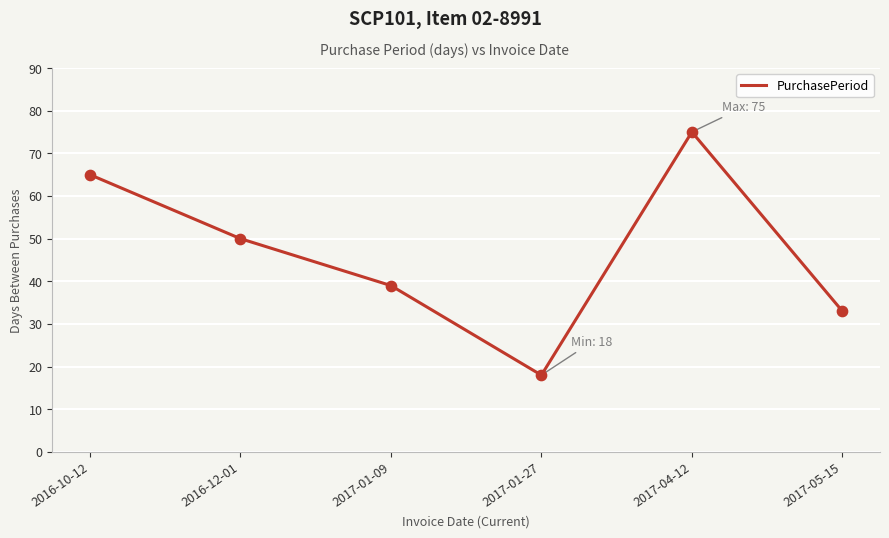

What is the change in value from 2017-01-27 to 2017-04-12?

+57